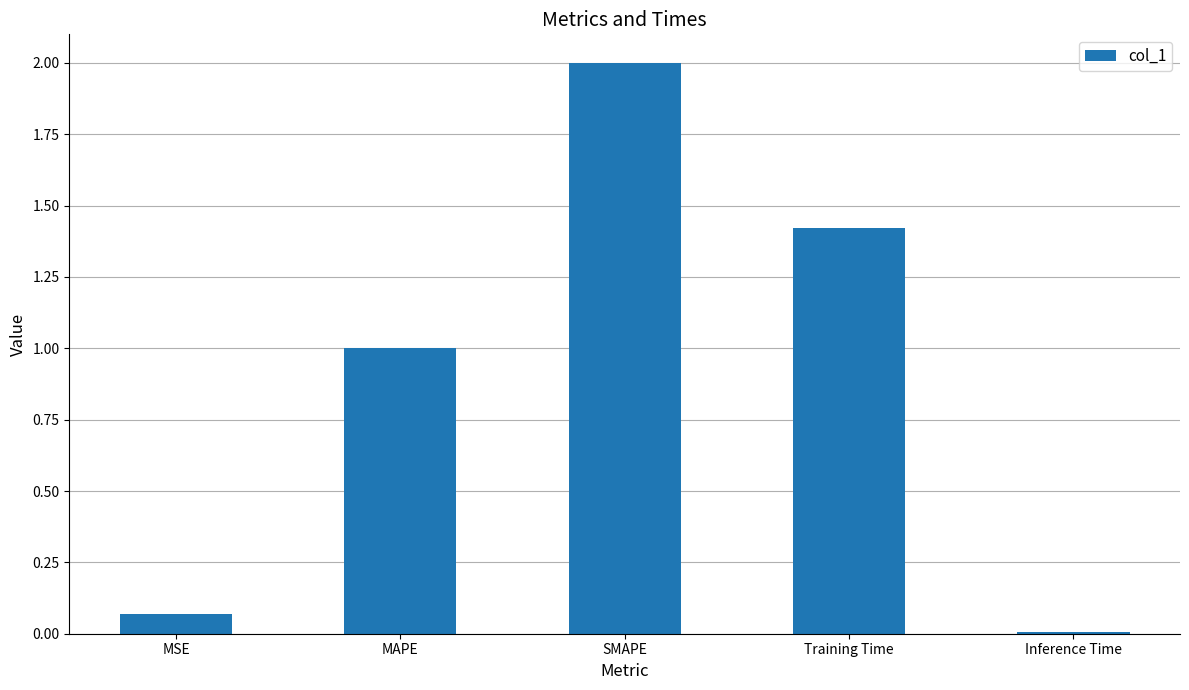

What is the label of the 2nd bar from the left?

MAPE